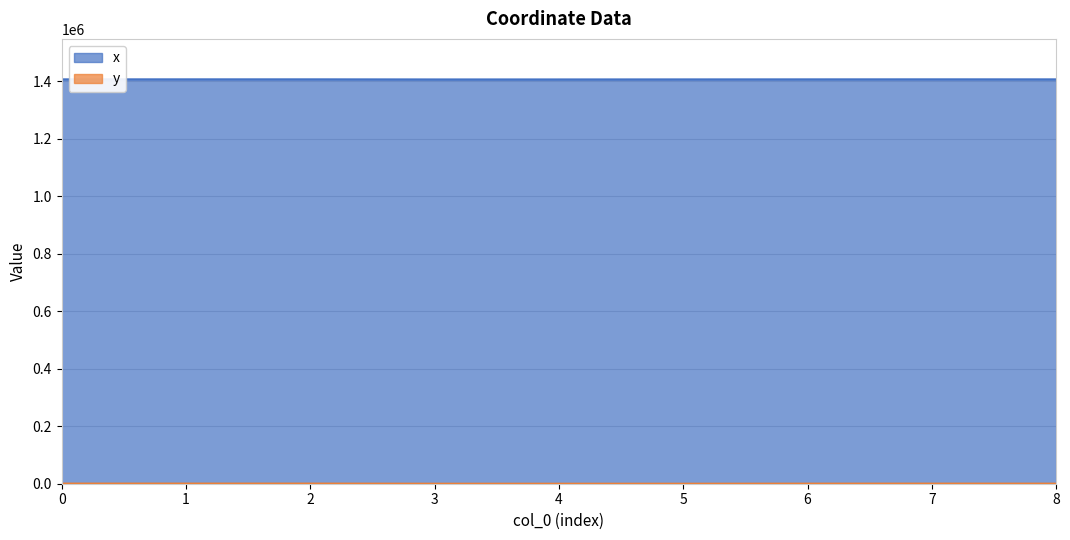

How many values in y are above zero?

8